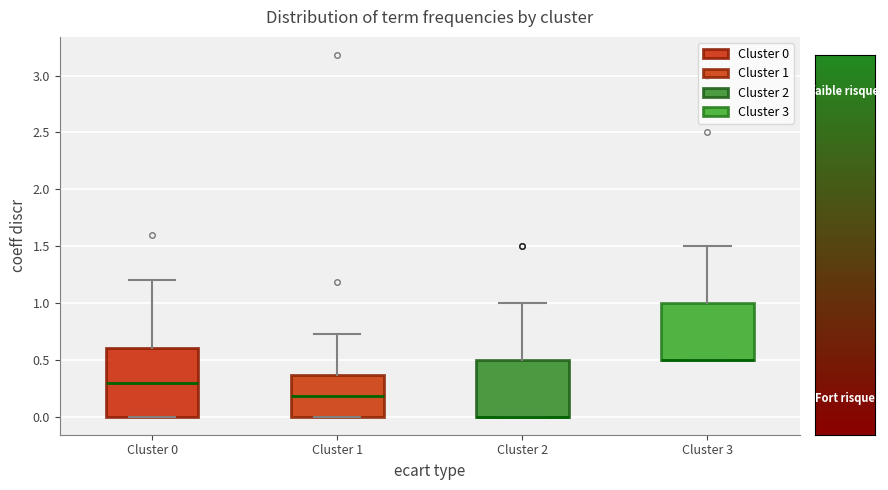

Which box is the tallest, from its lower edge to its upper edge?

Cluster 0